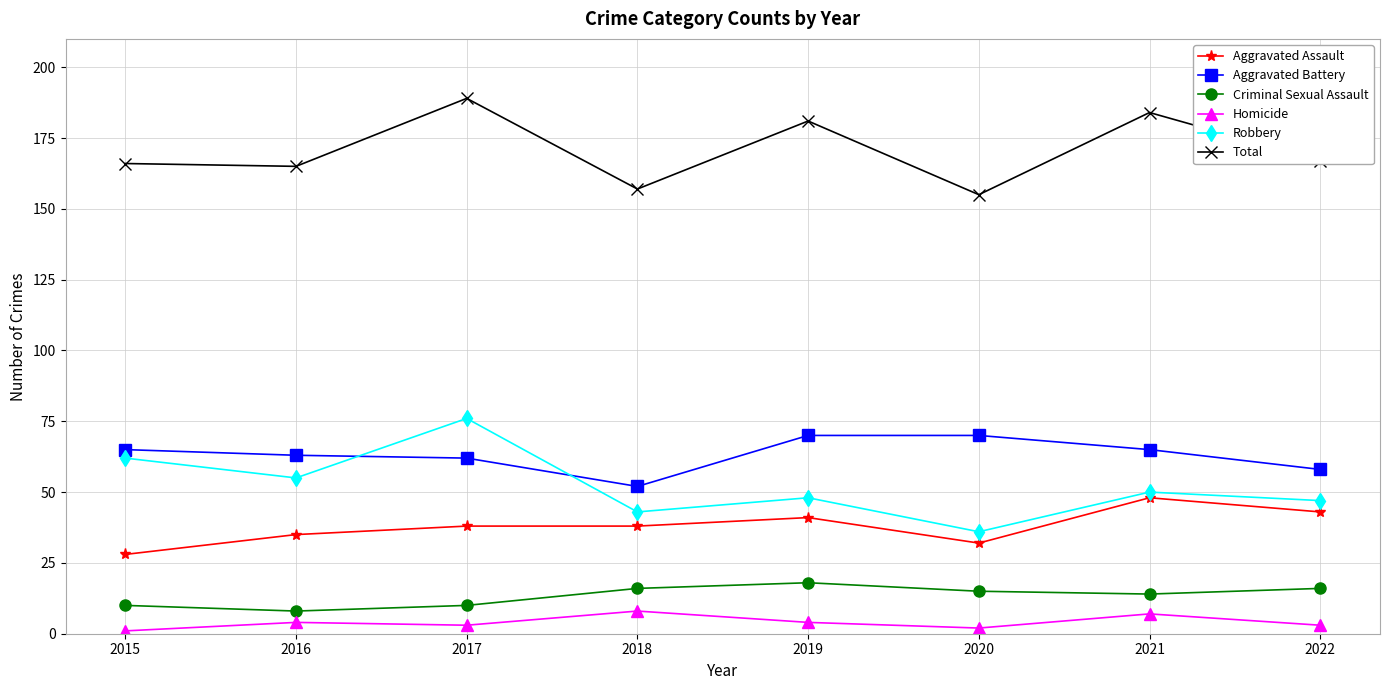

Which series ends up on top after the final intersection of Aggravated Battery and Robbery?

Aggravated Battery